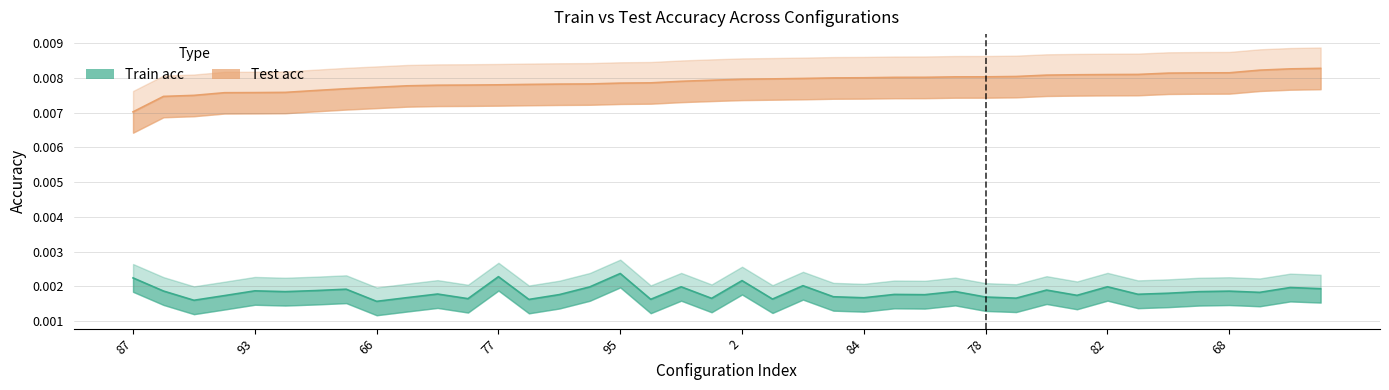

True or false: Test acc and Train acc intersect in this chart.

False